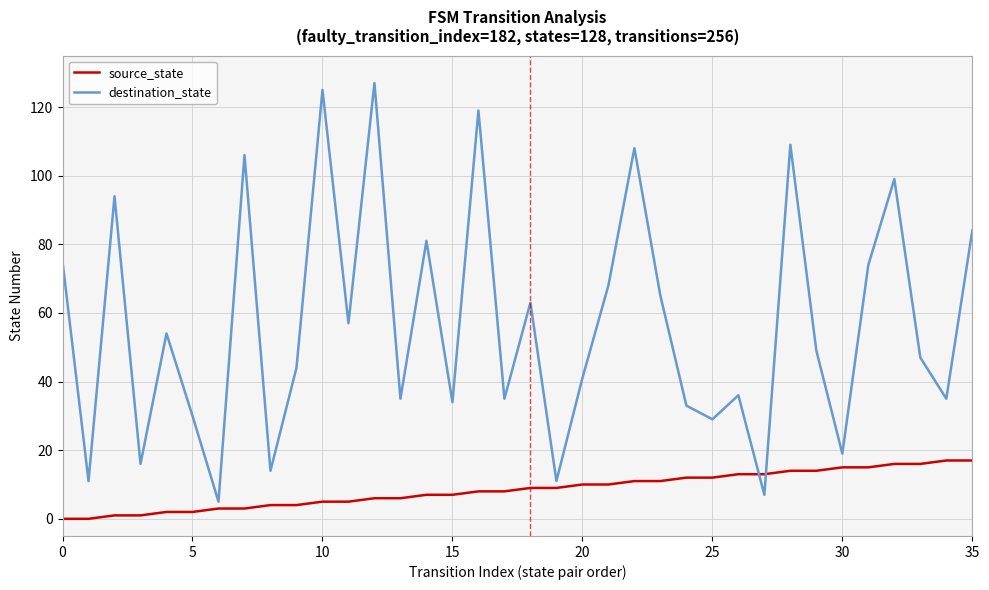

Which series ends up on top after the final intersection of source_state and destination_state?

destination_state